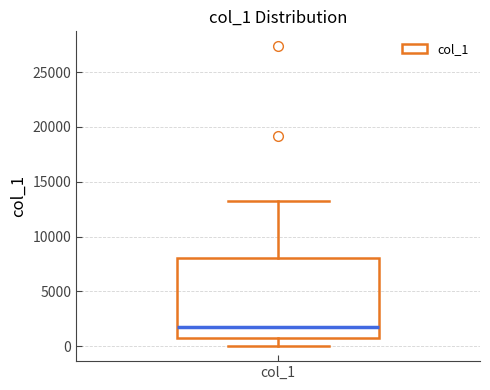

Transcribe this box plot: give where the median line is, the range the box spans, and where the two whiskers end, as read against the y-axis. The values are not printed on the chart, so give them approximately, as read against the axis.

median 2000, box 1000 to 8000, whiskers 0 to 13000